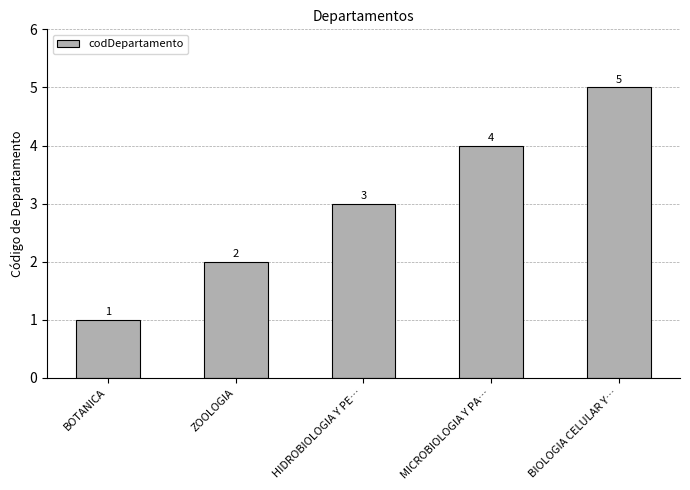

What is the average value?

3